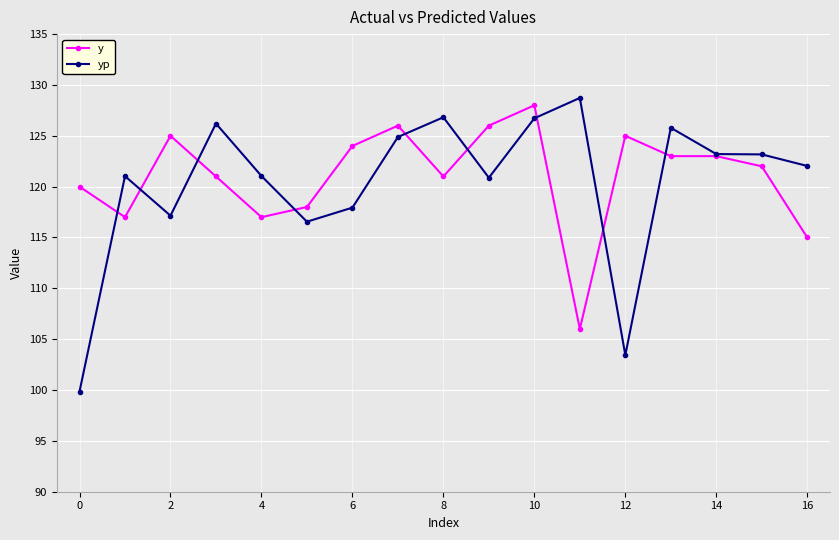

True or false: yp has more than 0 interior local peaks.

True